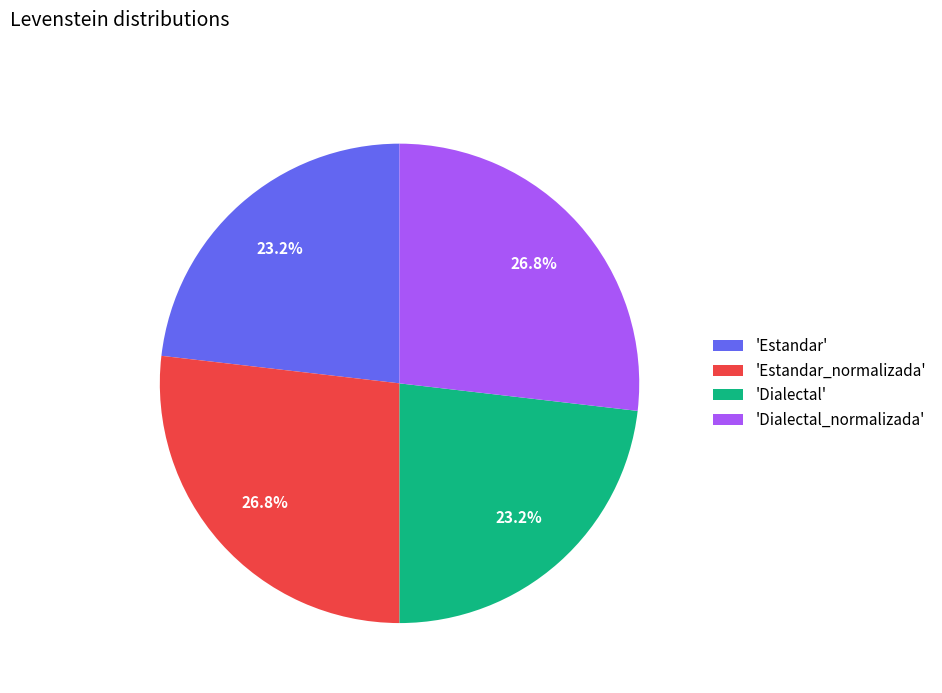

Is there a majority slice in this chart?

No